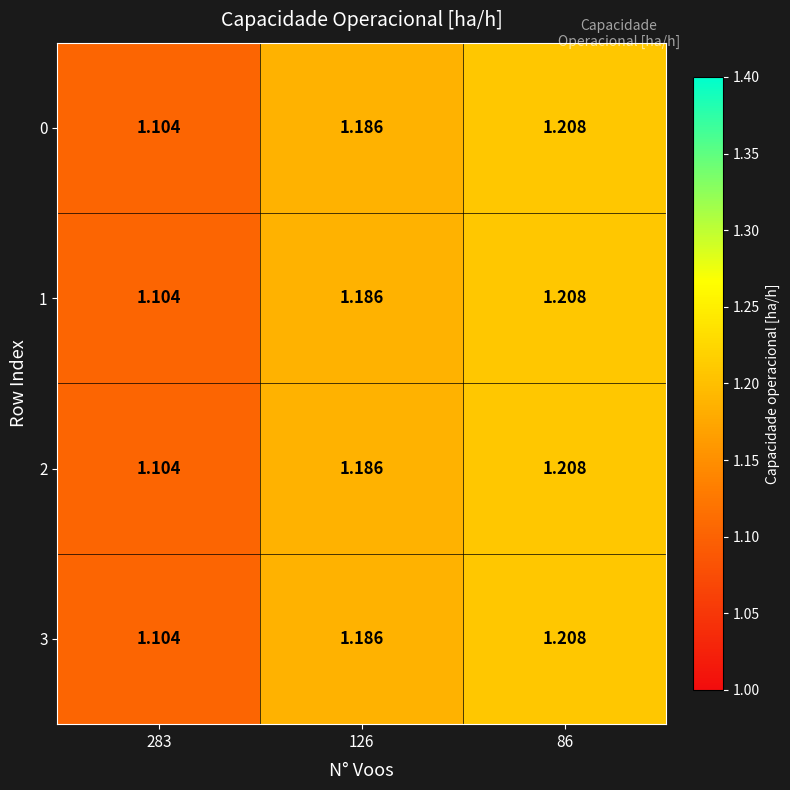

How many data points does each series have?

3